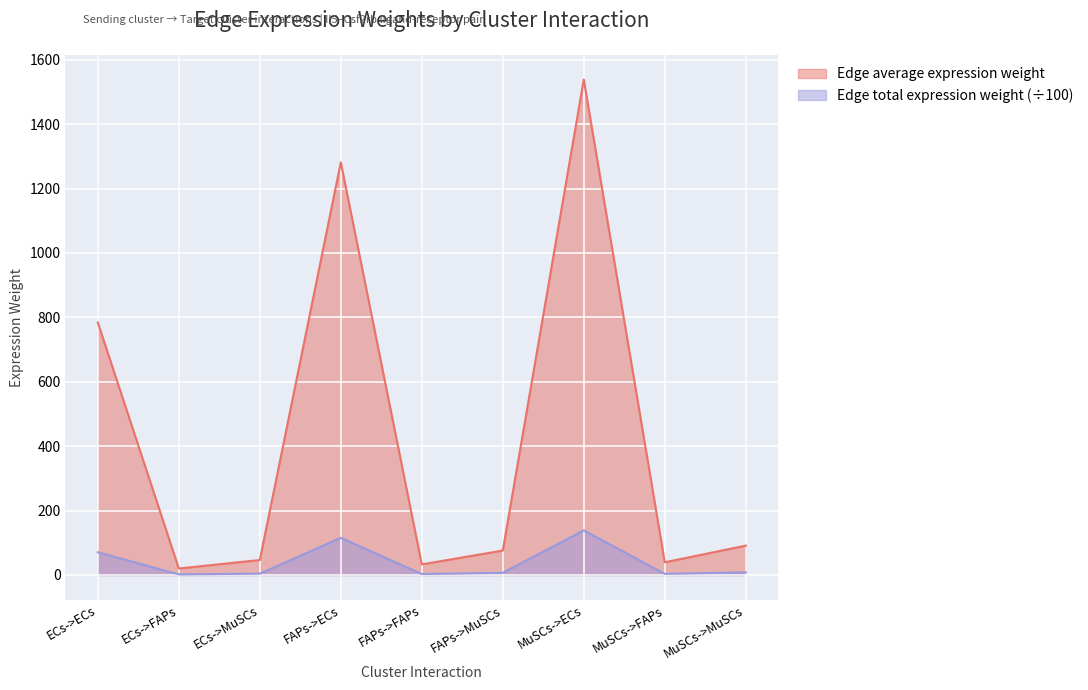

At which label does Edge average expression weight first exceed 6?

ECs->ECs